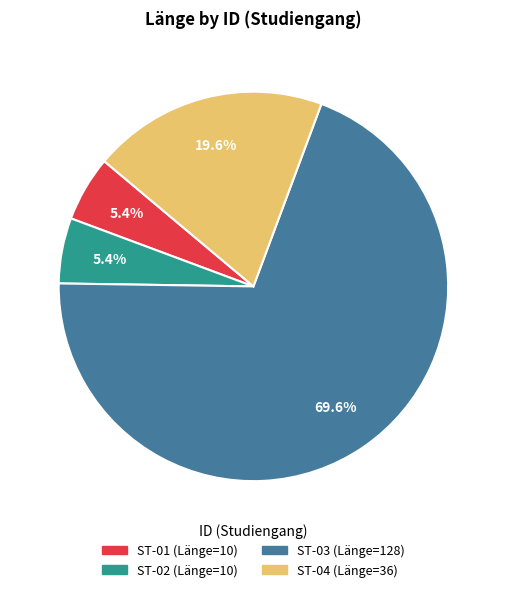

To the nearest percent, what is the combined percentage of ST-03 and ST-01?

75%